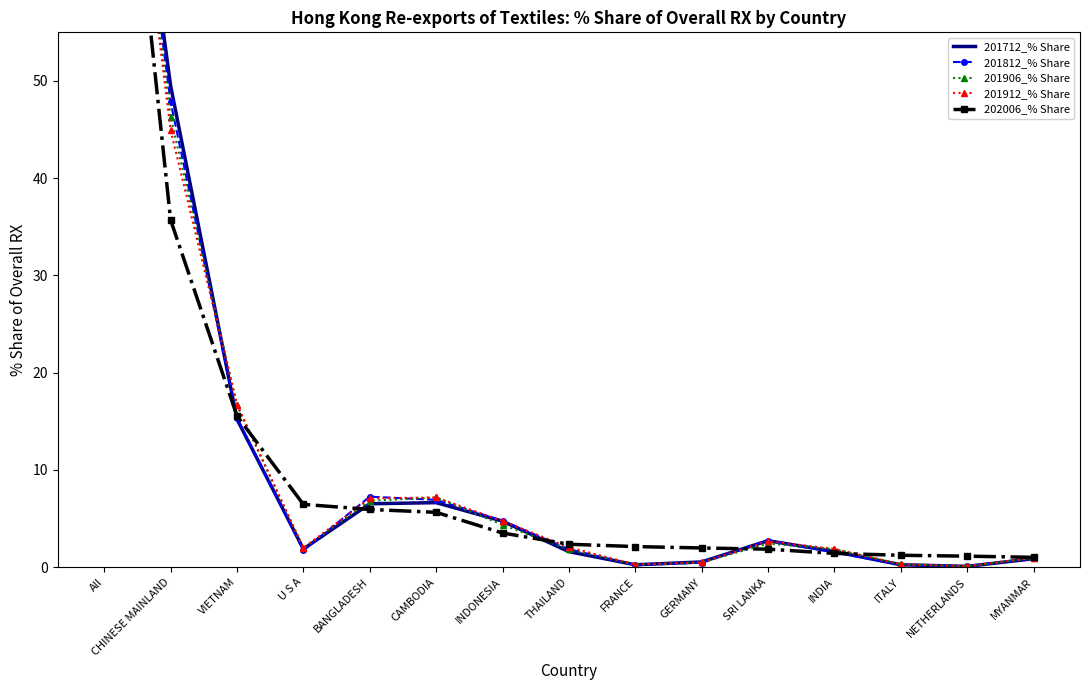

True or false: 201712_% Share and 202006_% Share intersect in this chart.

True